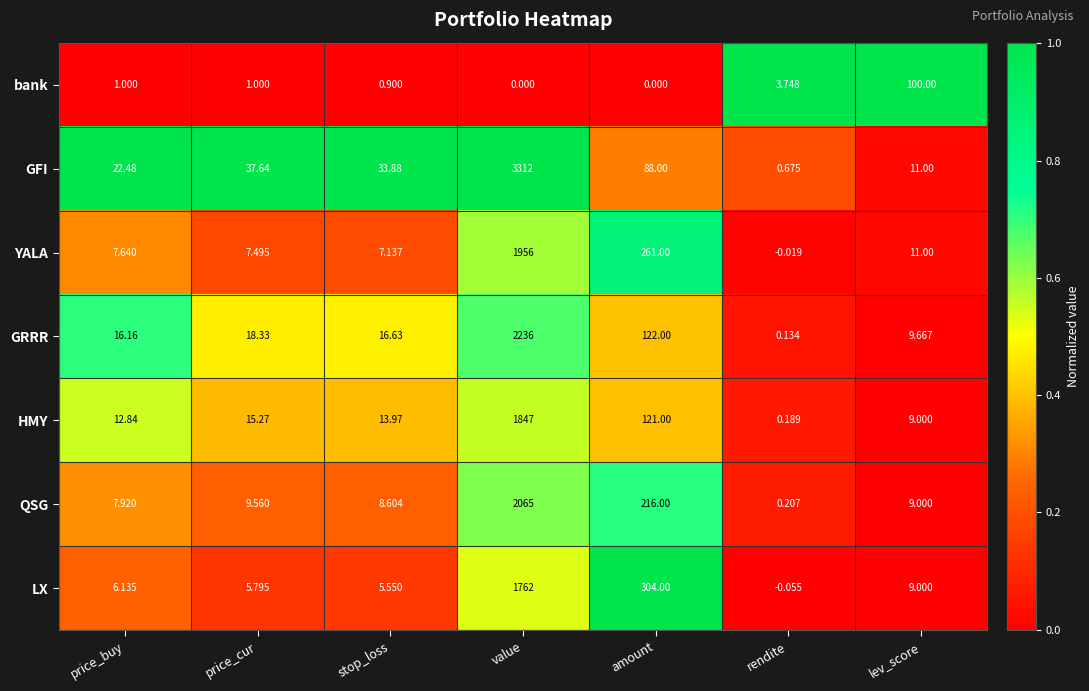

How many values in LX are below zero?

1